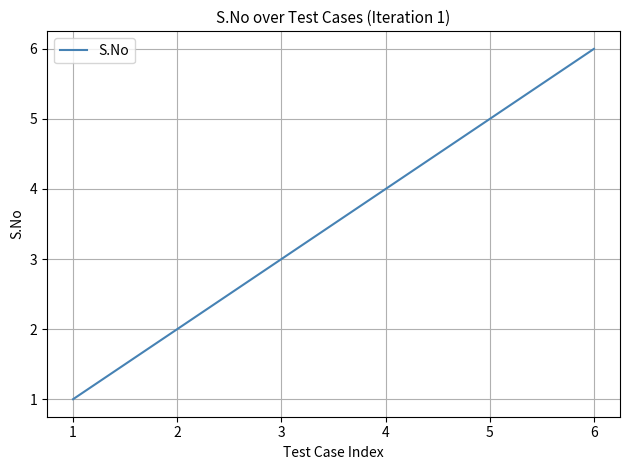

Count the number of categories in the chart.

6